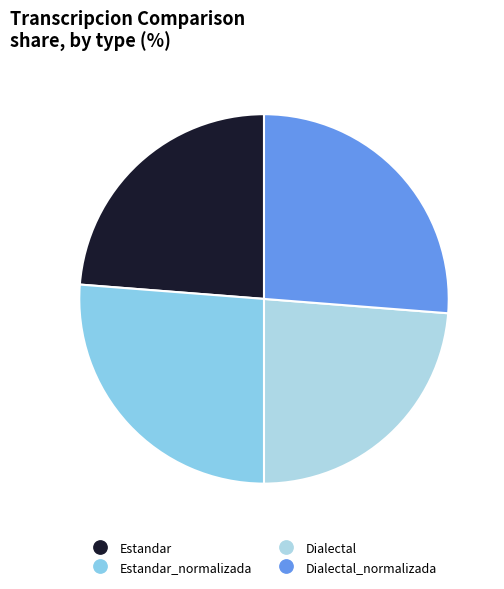

Which slice is the largest?

Estandar_normalizada